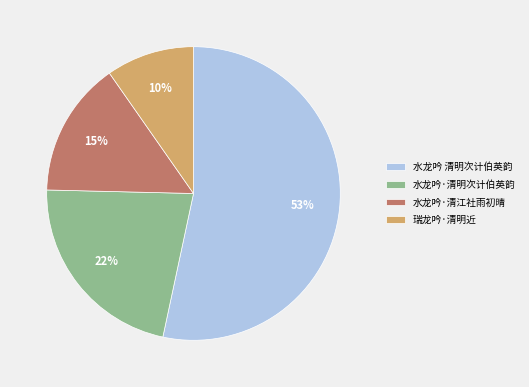

What is the ratio of the value at 水龙吟·清江社雨初晴 to the value at 水龙吟 清明次计伯英韵?

0.3